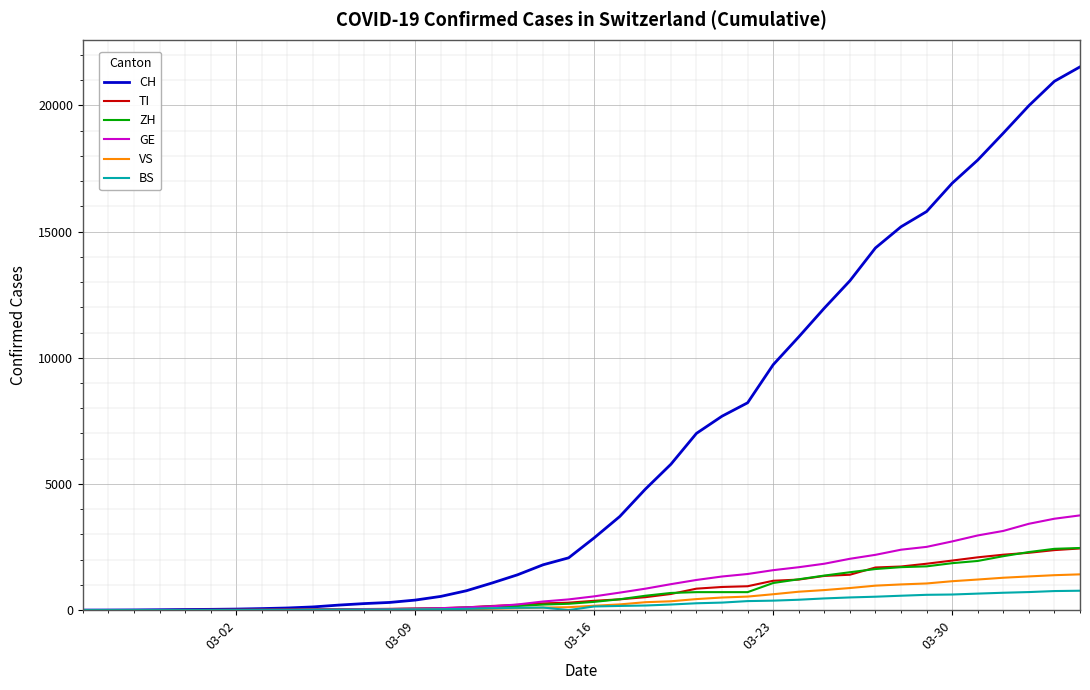

Which series has the widest spread of values?

CH